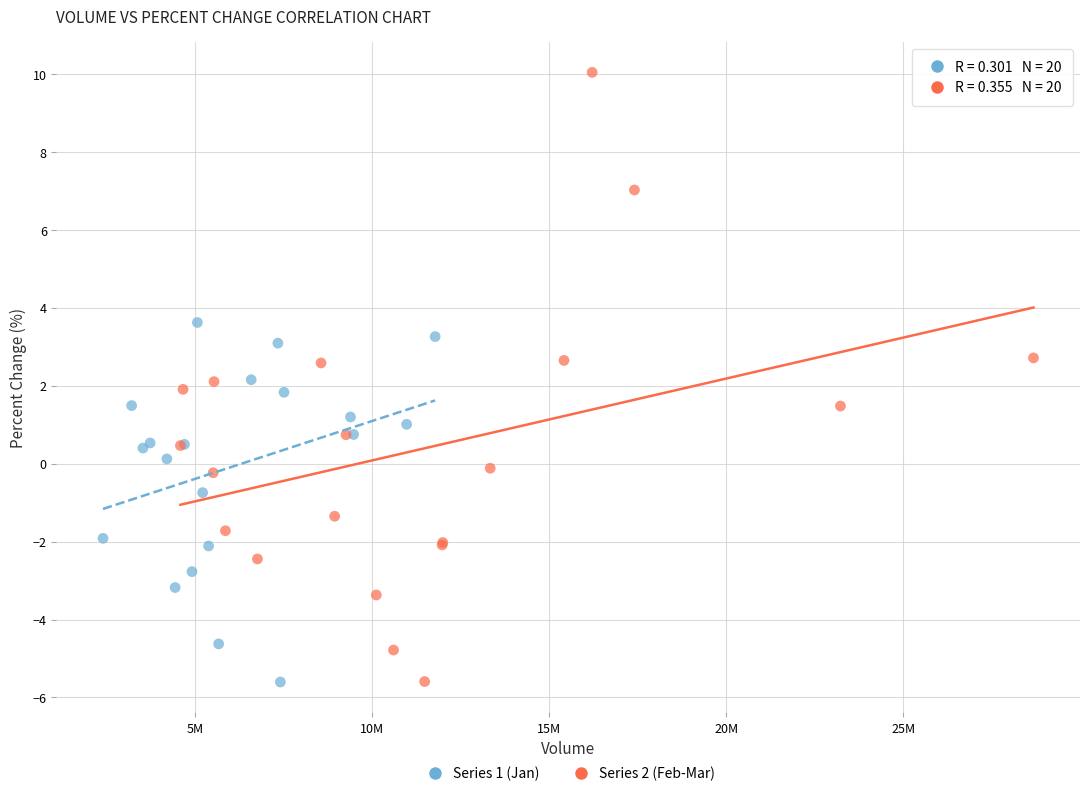

Which series contains the highest Y value?

Series 2 (Feb-Mar)